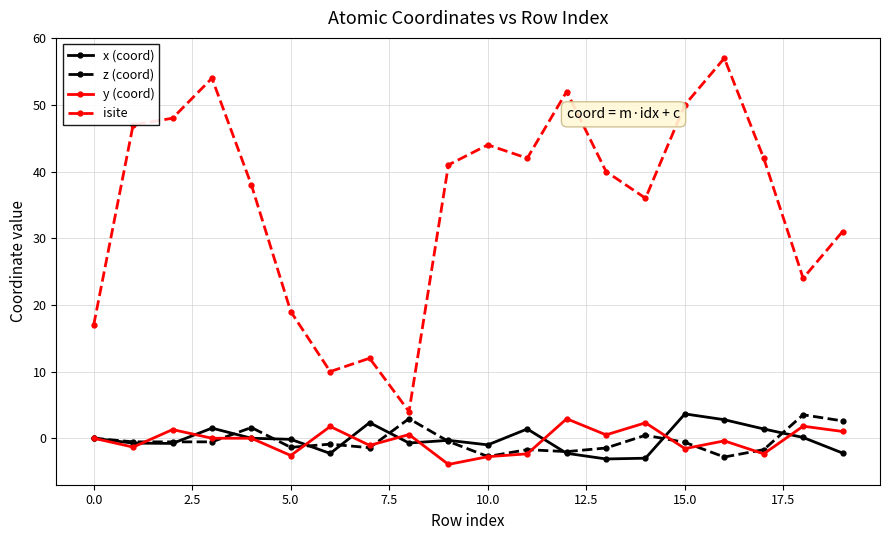

What is the maximum value shown in the chart?

57.0